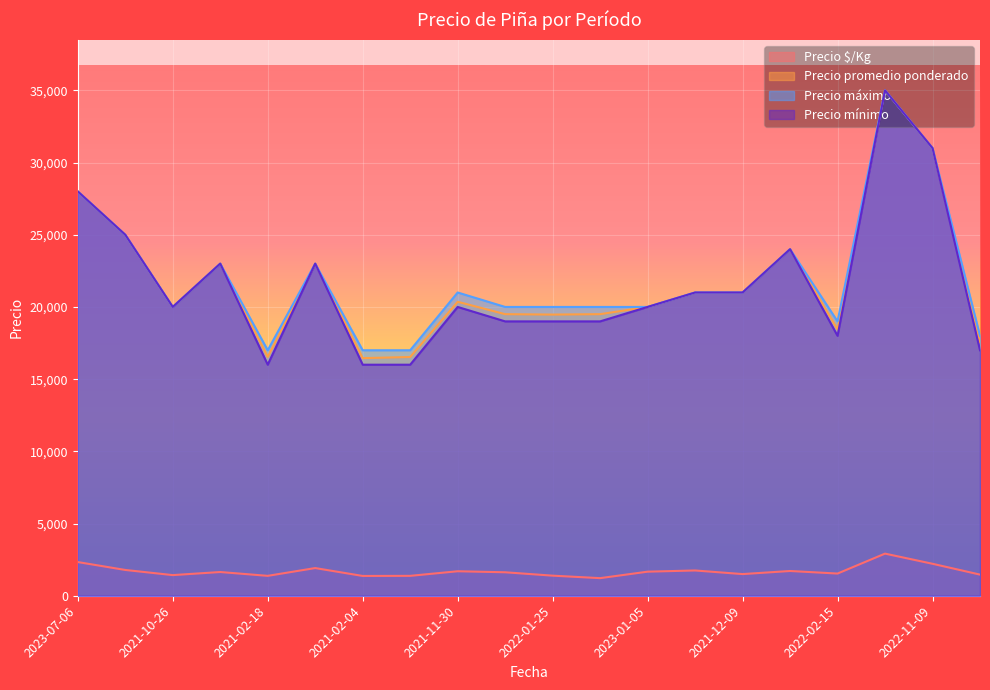

Which series has the widest spread of values?

Precio mínimo